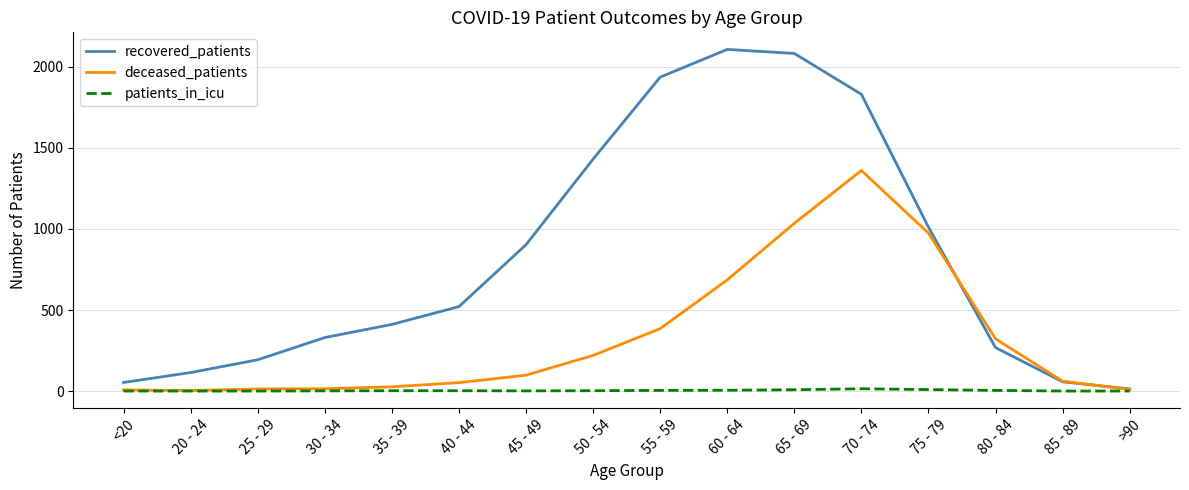

Which series changed the most between 25 - 29 and 45 - 49?

recovered_patients